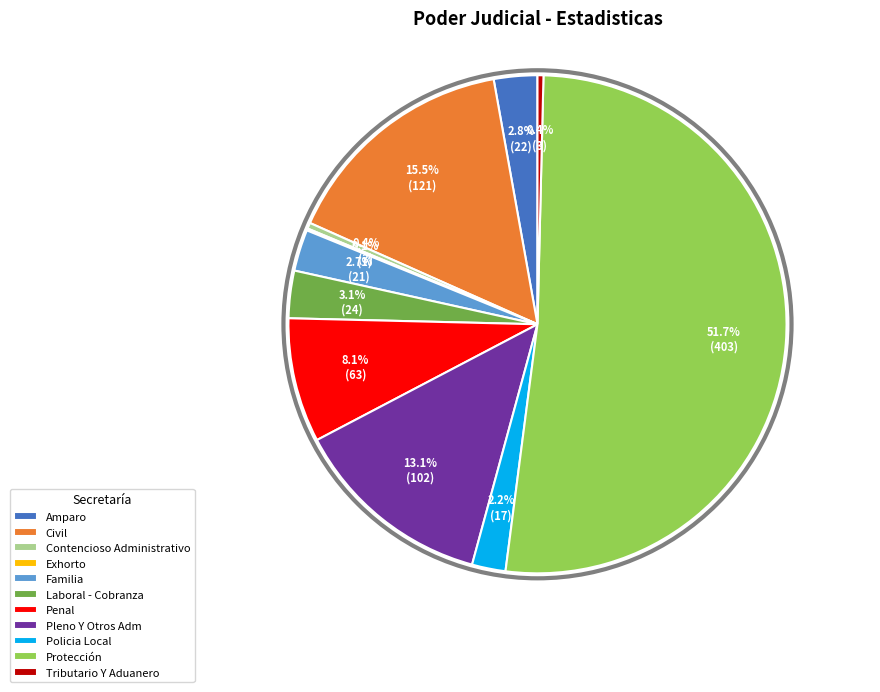

Which slice is the largest?

Protección